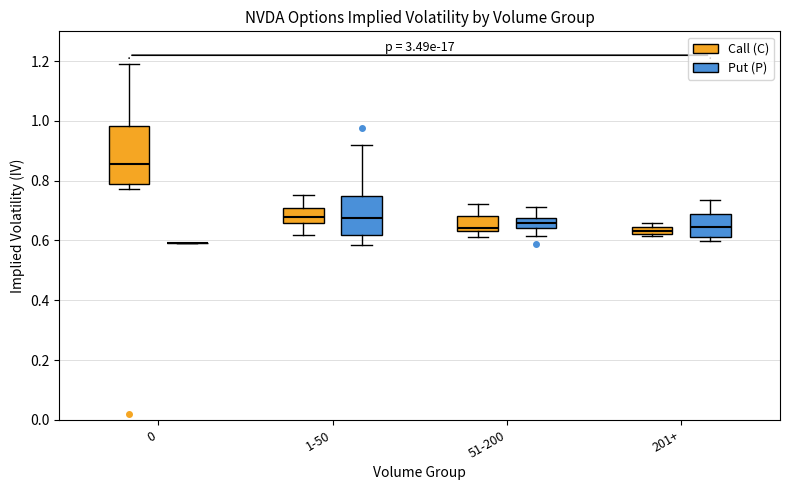

Where does the median line of the box for 51-200 (Put (P)) sit on the y-axis? The values are not printed on the chart, so give them approximately, as read against the axis.

0.66